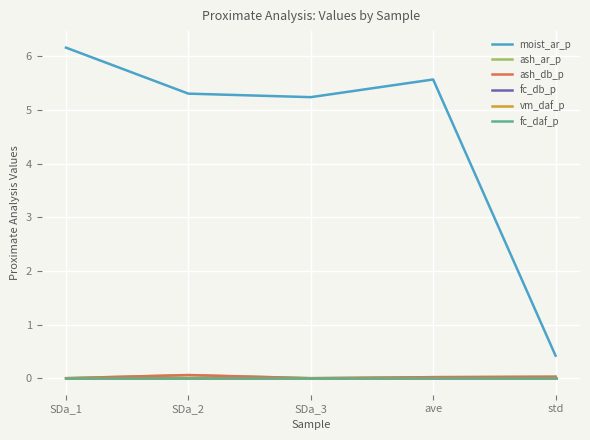

Is this an area chart (filled region under the line)?

No